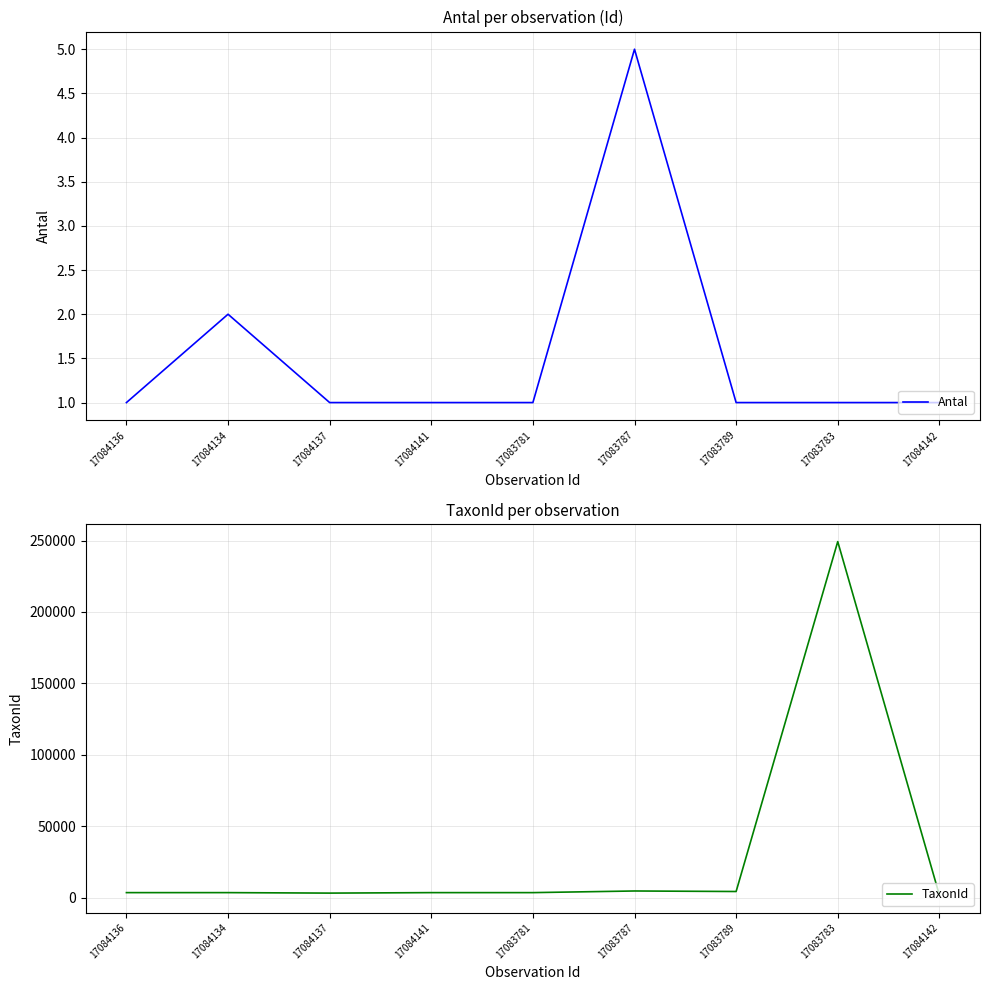

The value of TaxonId at 17084137 is 3286. True or false?

True